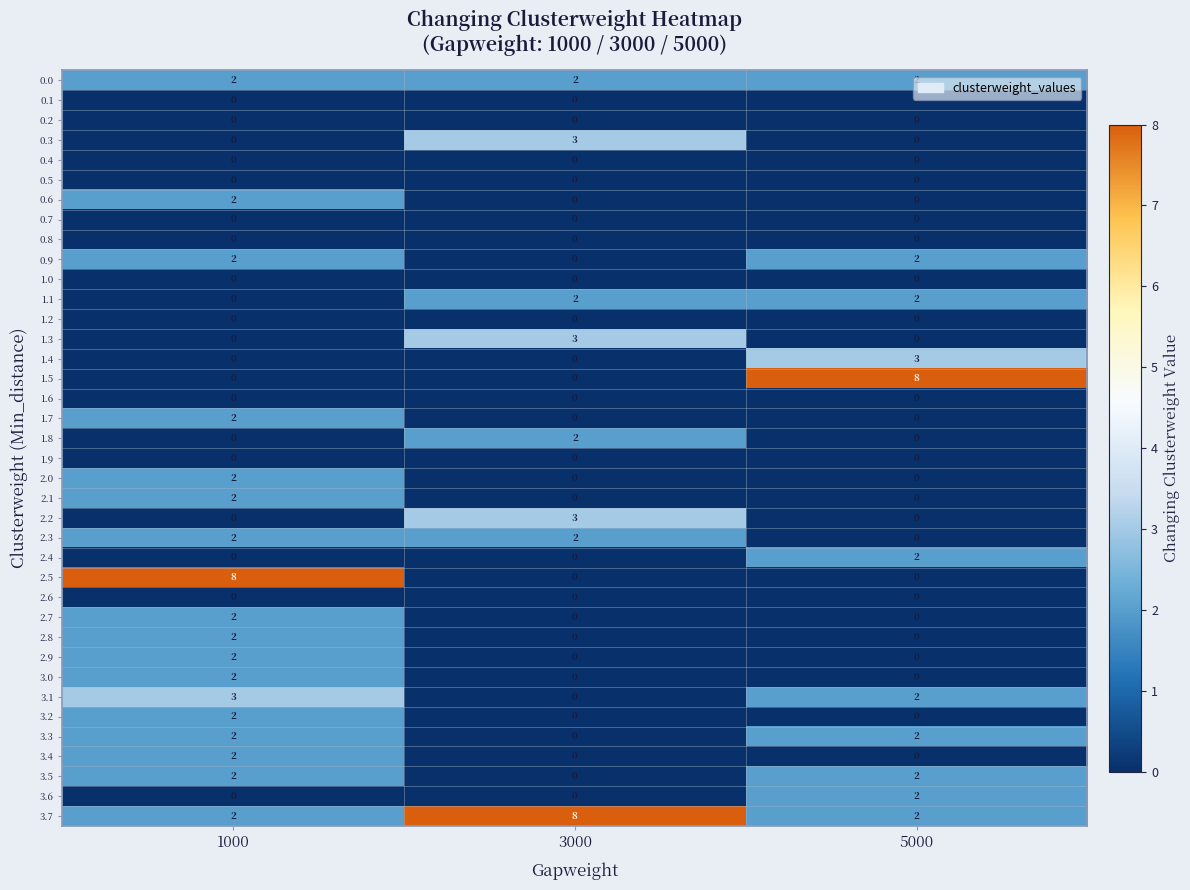

The value of 0.3 at 1000 is -2. True or false?

False